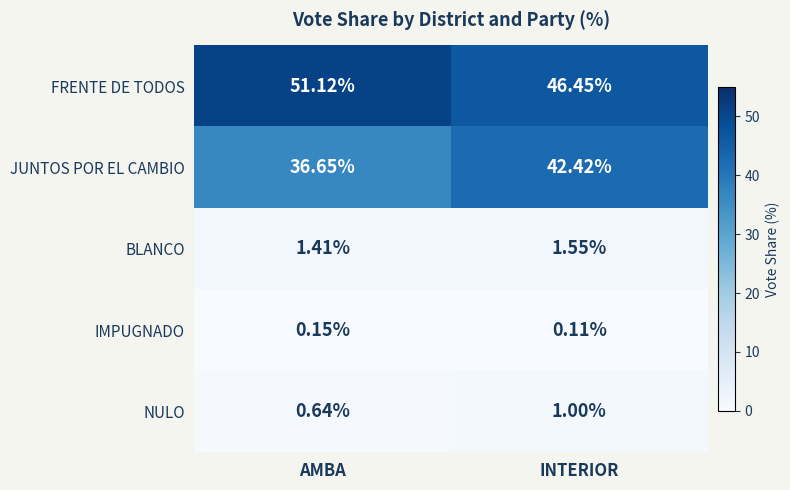

How many data points in JUNTOS POR EL CAMBIO are above 42?

1